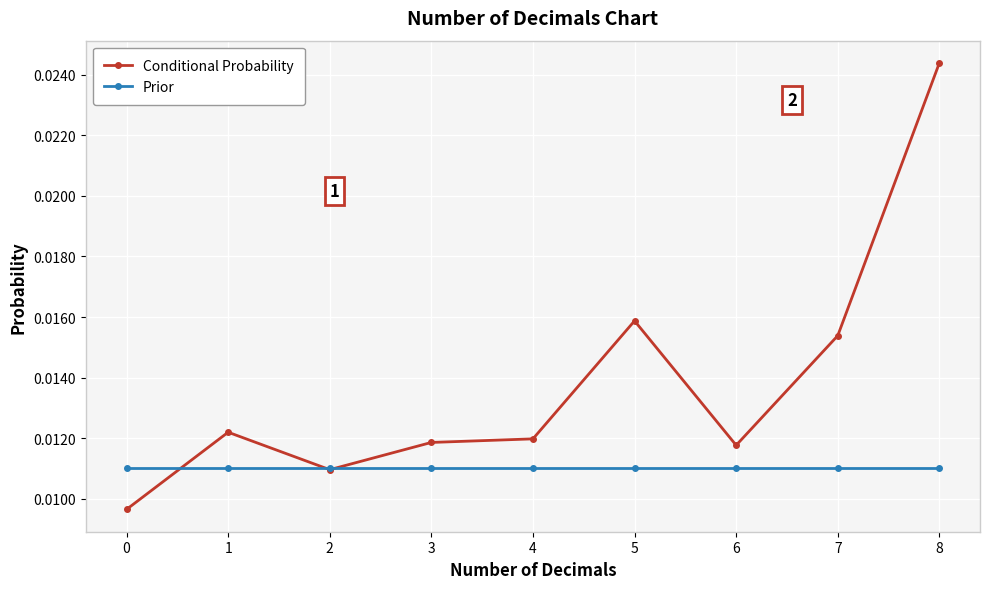

Count the number of data series in this chart.

2